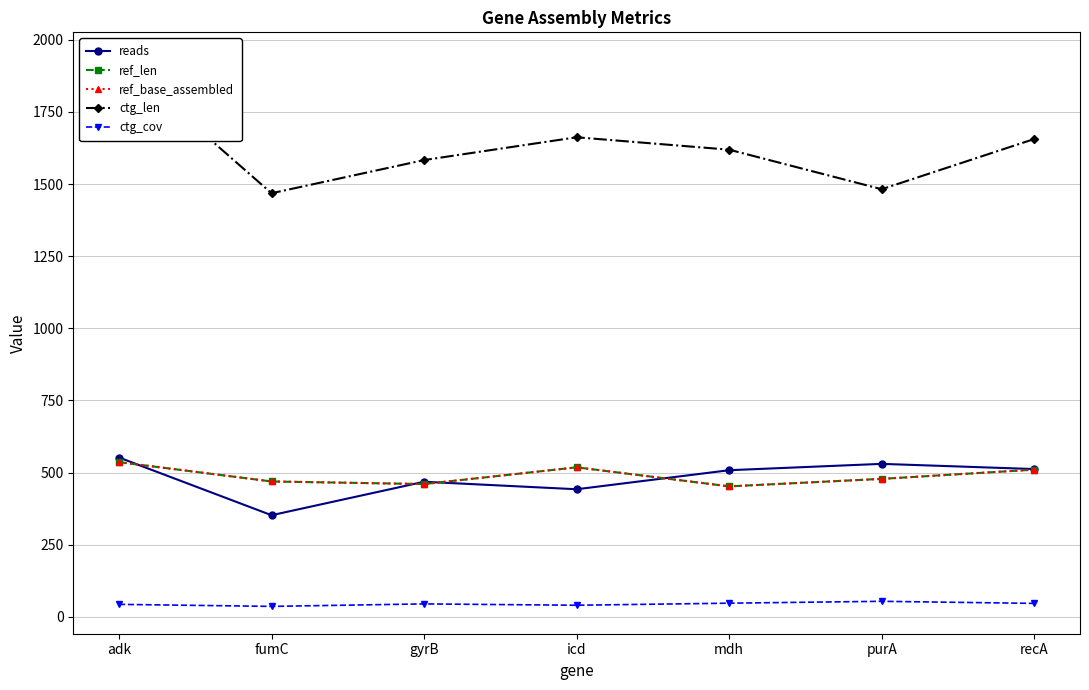

True or false: ctg_len has more than 2 interior local peaks.

False